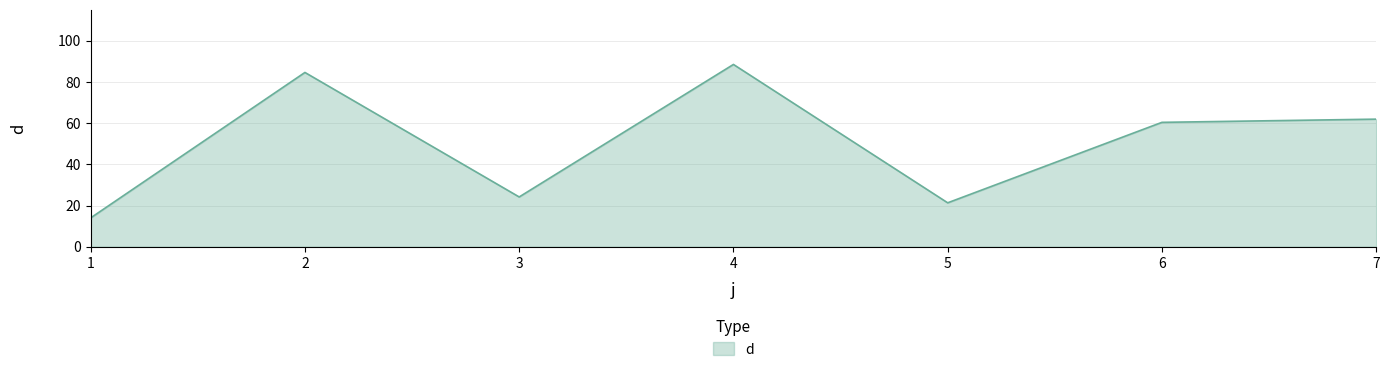

How many interior local valleys (lower than both neighbors) does the data have?

2